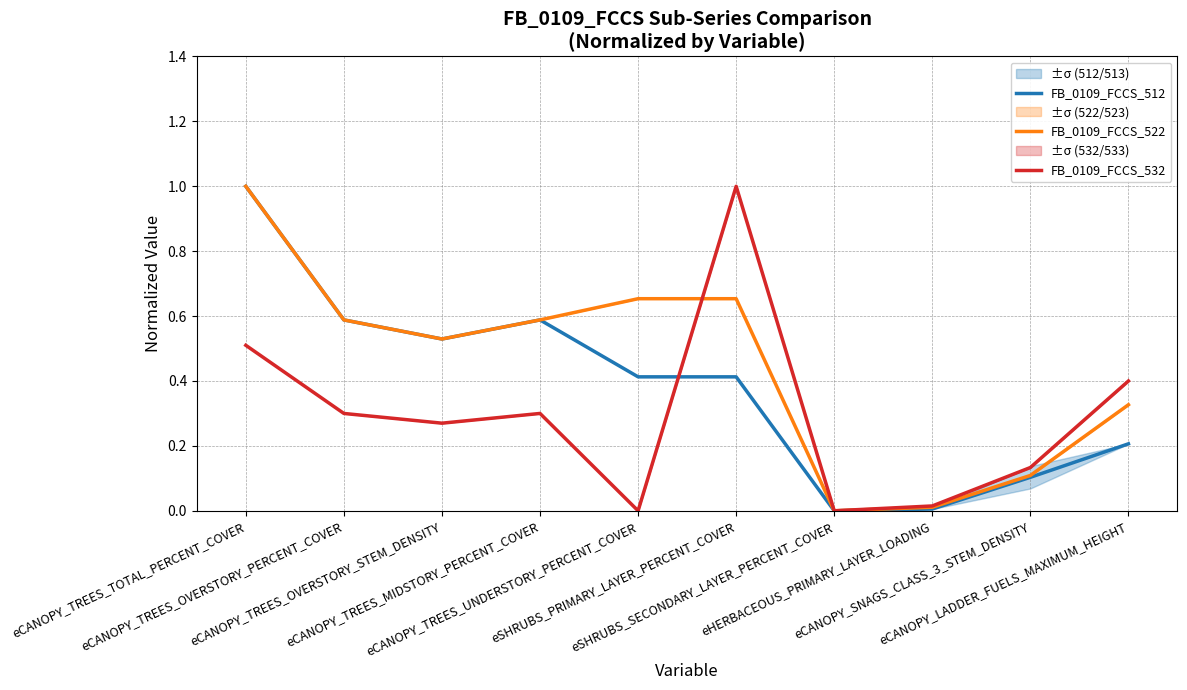

At which label does FB_0109_FCCS_532 reach its minimum?

eCANOPY_TREES_UNDERSTORY_PERCENT_COVER